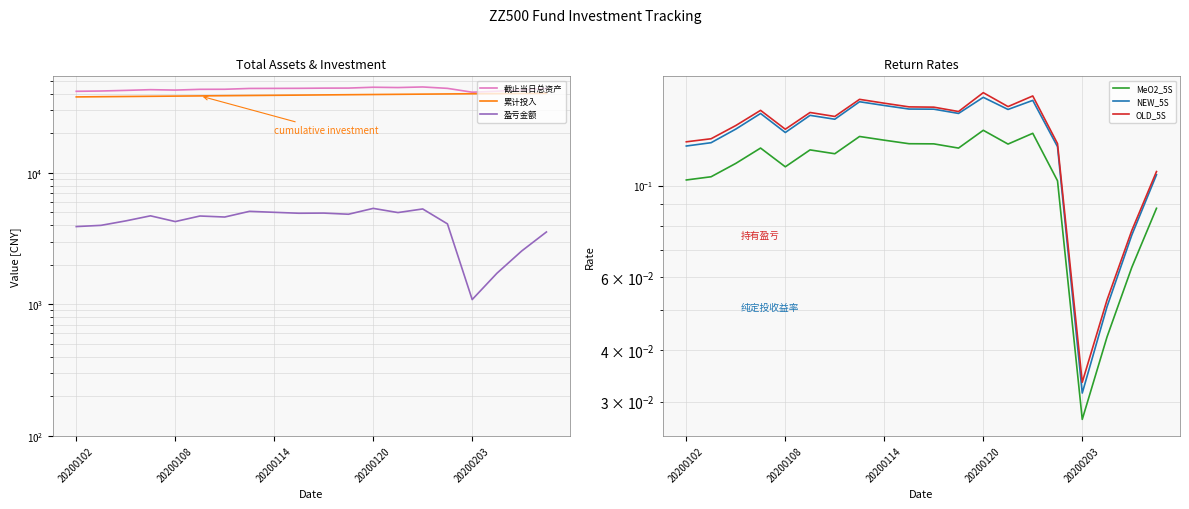

How many data points in 盈亏金额 are above 4696?

10